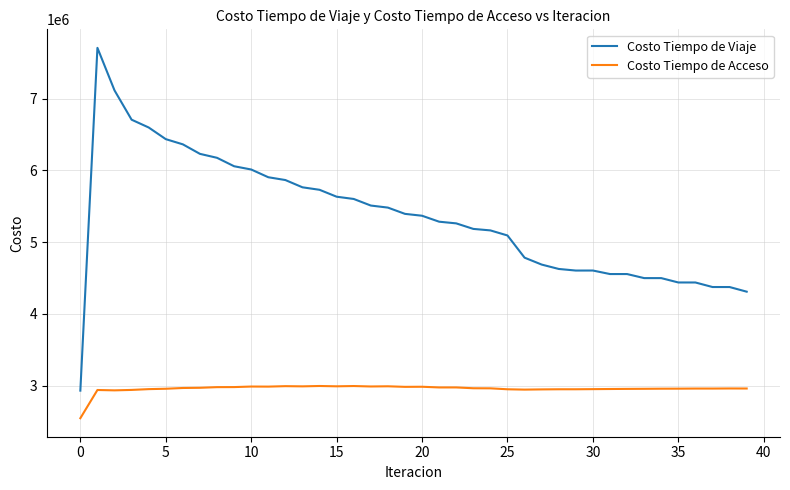

How many lines are shown in the chart?

2